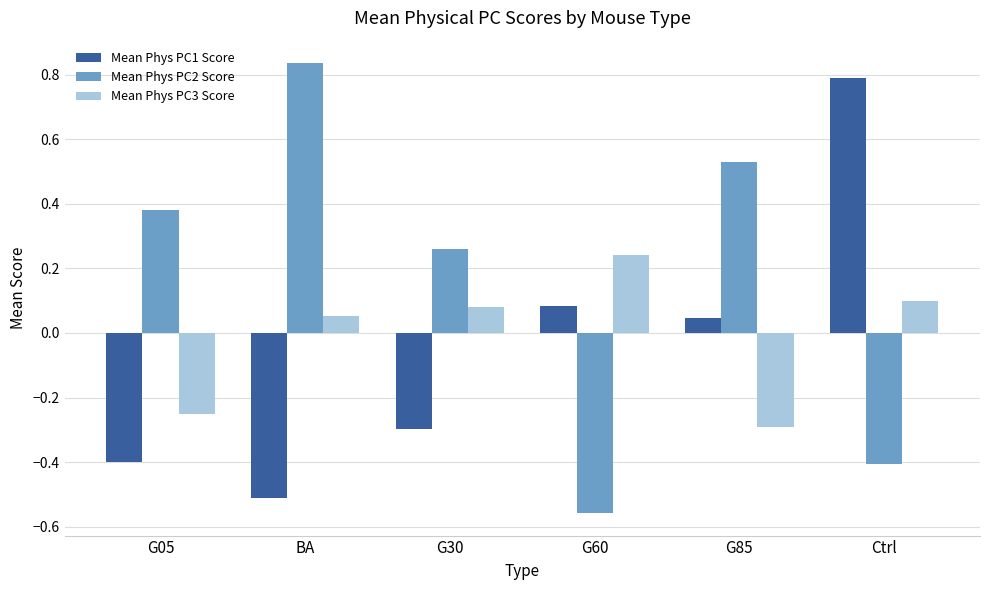

What are all the series names shown in the legend?

Mean Phys PC1 Score, Mean Phys PC2 Score, Mean Phys PC3 Score